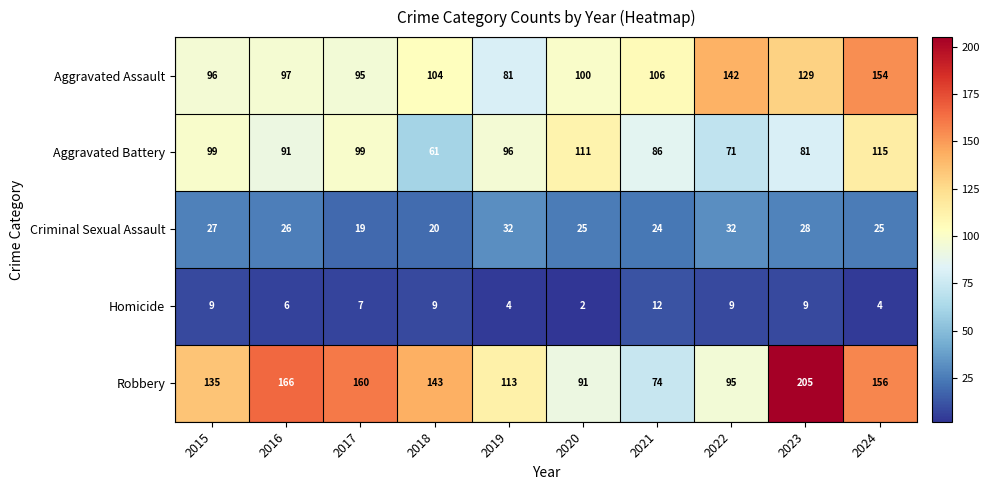

Rank the categories by Robbery value from highest to lowest.

2023, 2016, 2017, 2024, 2018, 2015, 2019, 2022, 2020, 2021